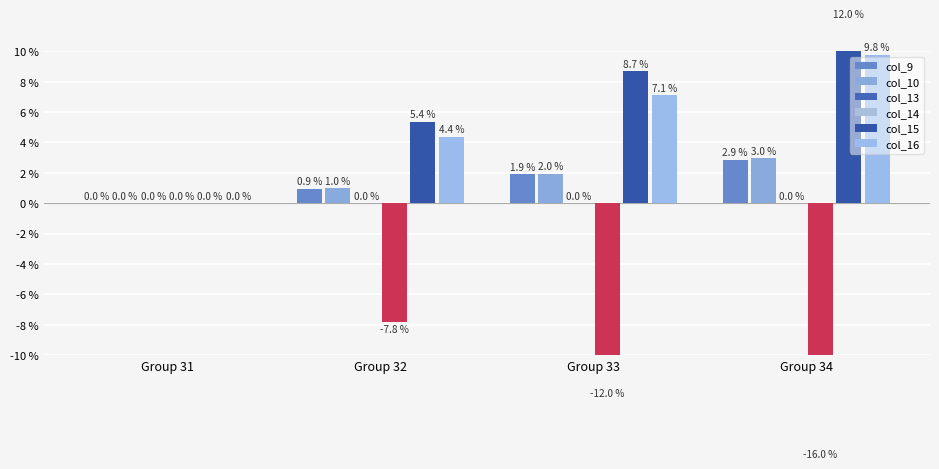

How many bars are there in total?

24